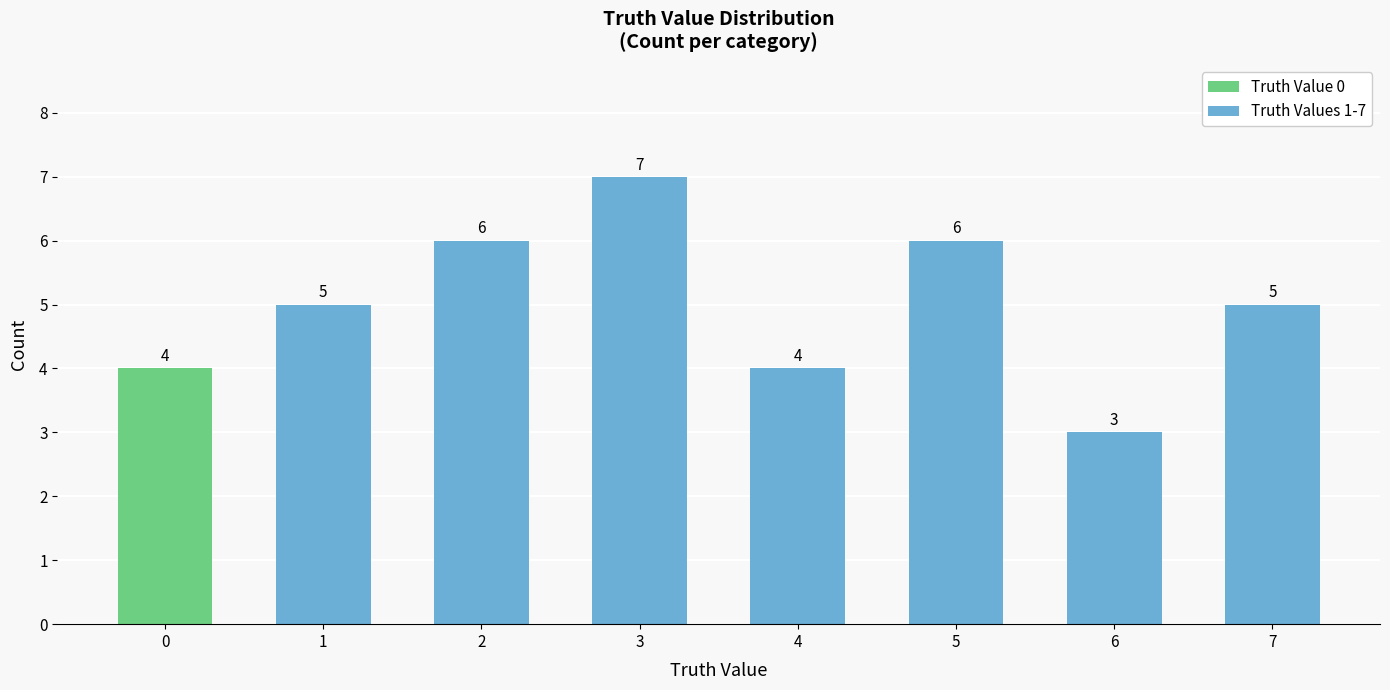

What is the value of the 6th bar from the left?

6